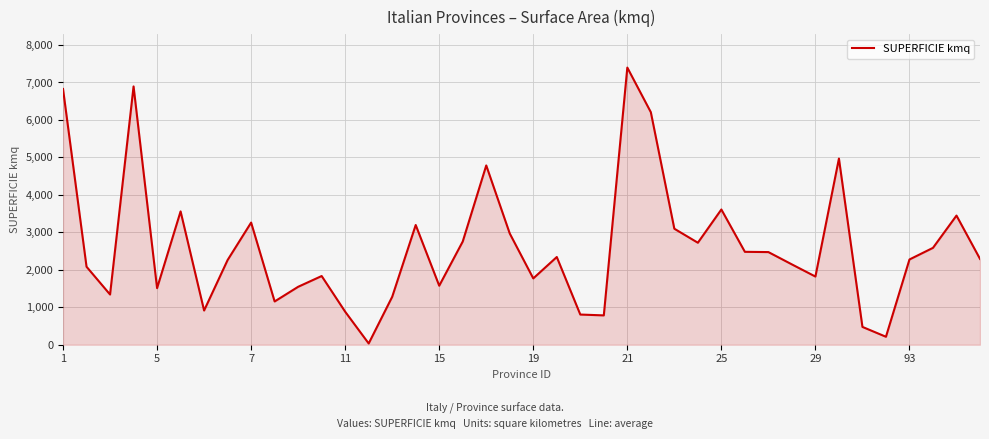

What is the smallest value displayed?

33.4